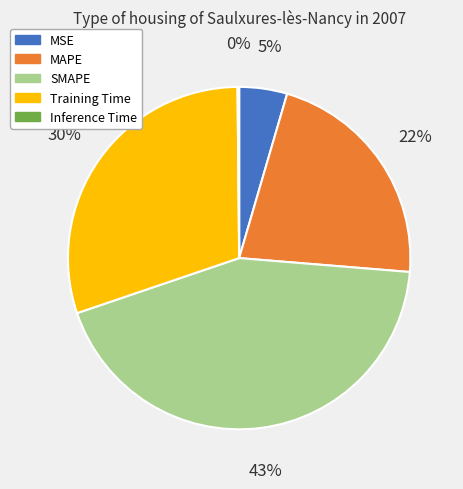

To the nearest percent, what portion does MSE represent?

5%